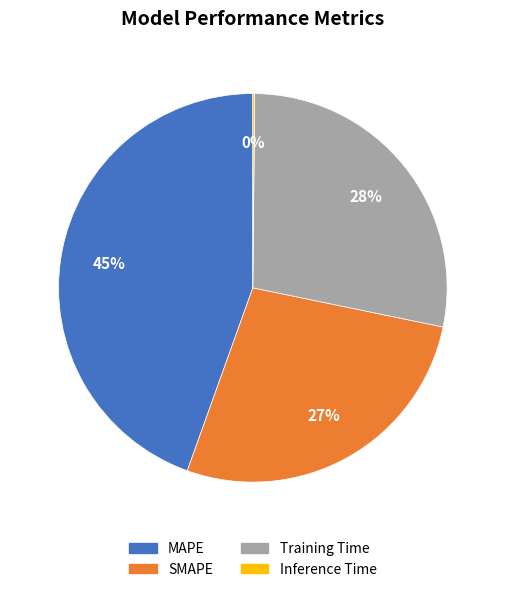

Between Training Time and MAPE, which is larger?

MAPE